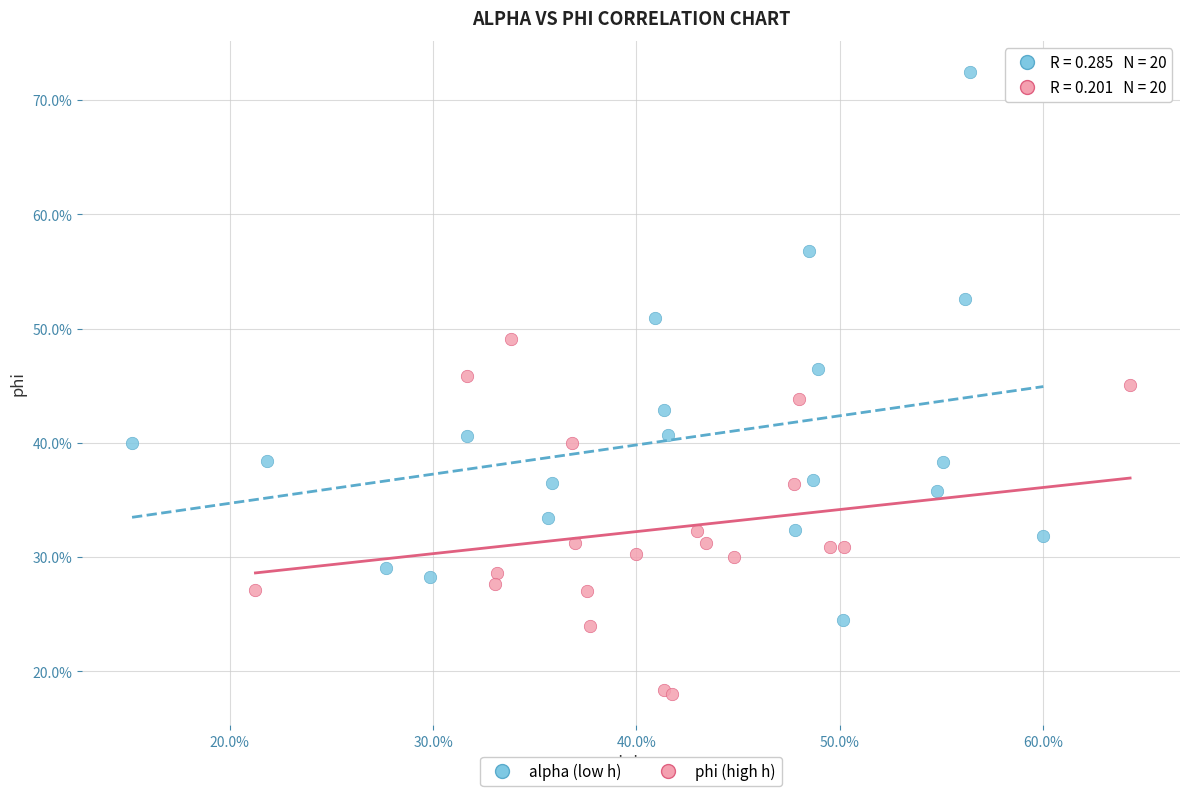

Which series has the largest Y range (max minus min)?

alpha (low h)